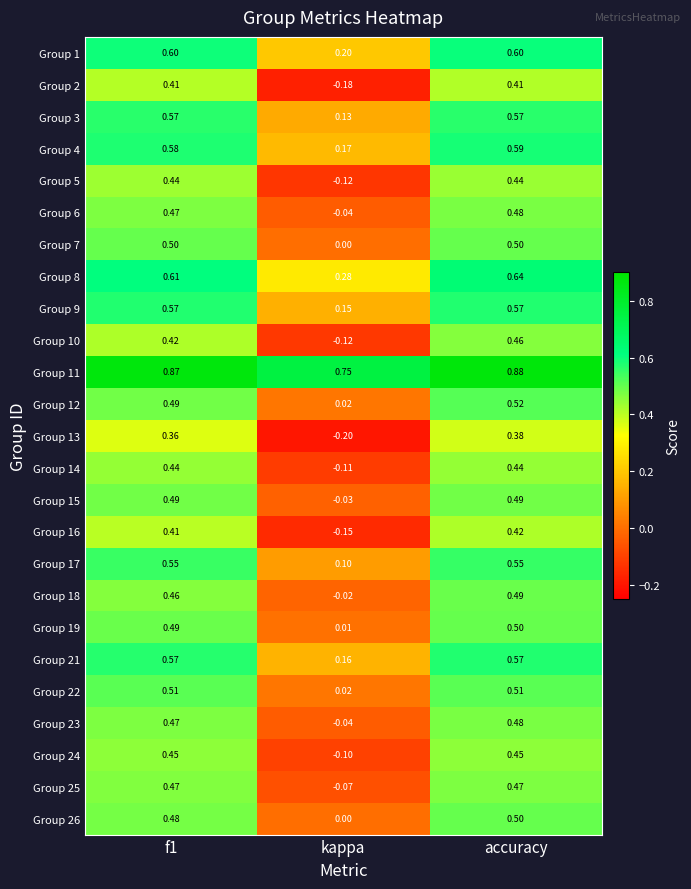

At which label does Group 17 reach its minimum?

kappa